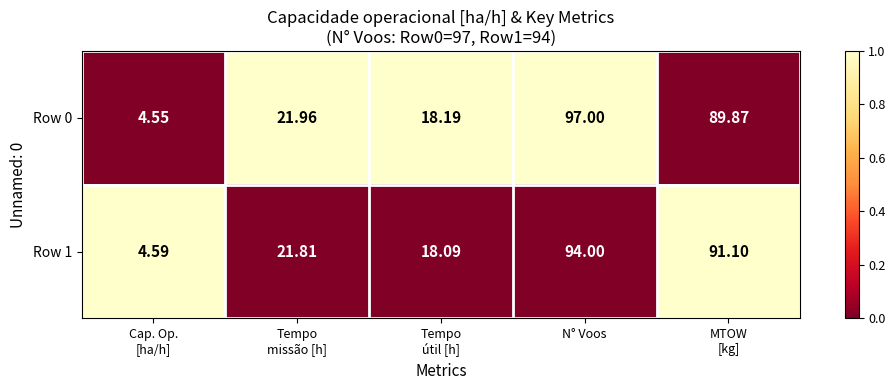

How many data points does each series have?

5